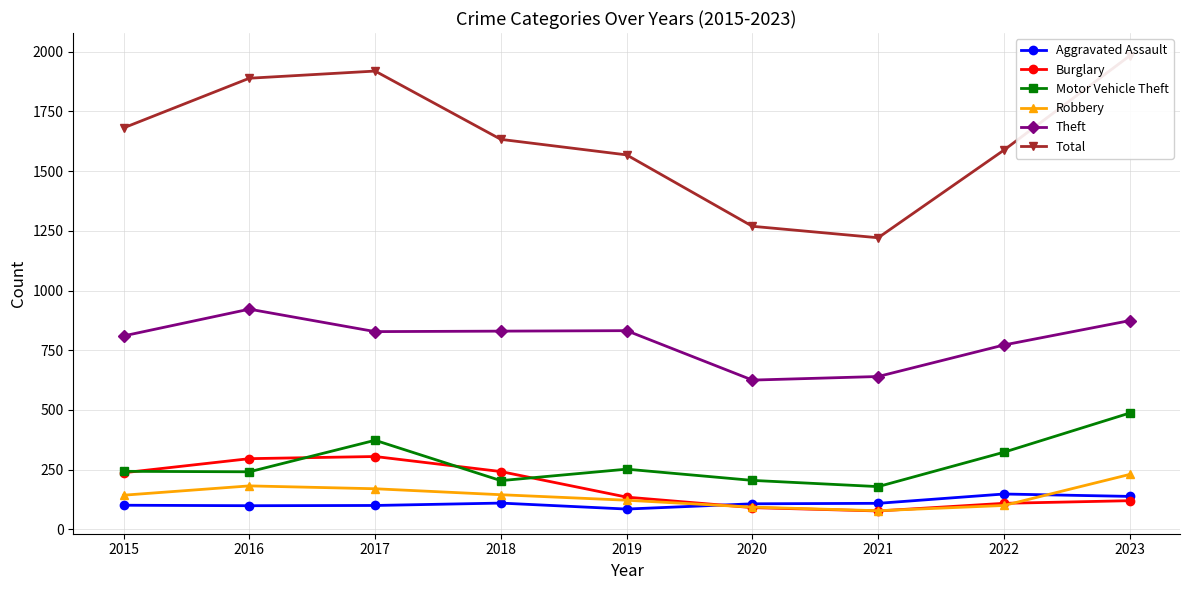

What is the difference between the second highest and second lowest values in the Robbery series?

89